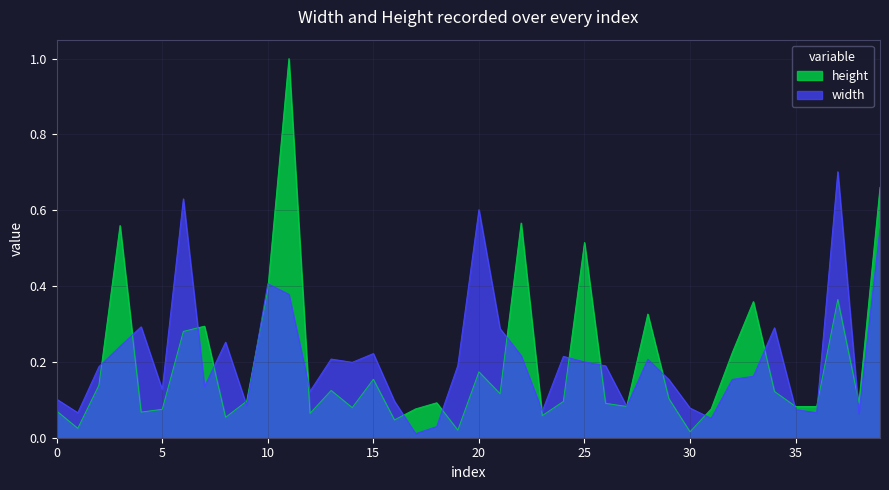

Reading right to left, extract all data points from this chart.

width: 0.6	0.1	0.7	0.1	0.1	0.3	0.2	0.2	0.1	0.1	0.2	0.2	0.1	0.2	0.2	0.2	0.1	0.2	0.3	0.6	0.2	0.0	0.0	0.1	0.2	0.2	0.2	0.1	0.4	0.4	0.1	0.3	0.1	0.6	0.1	0.3	0.2	0.2	0.1	0.1
height: 0.7	0.1	0.4	0.1	0.1	0.1	0.4	0.2	0.1	0.0	0.1	0.3	0.1	0.1	0.5	0.1	0.1	0.6	0.1	0.2	0.0	0.1	0.1	0.0	0.2	0.1	0.1	0.1	1.0	0.4	0.1	0.1	0.3	0.3	0.1	0.1	0.6	0.1	0.0	0.1